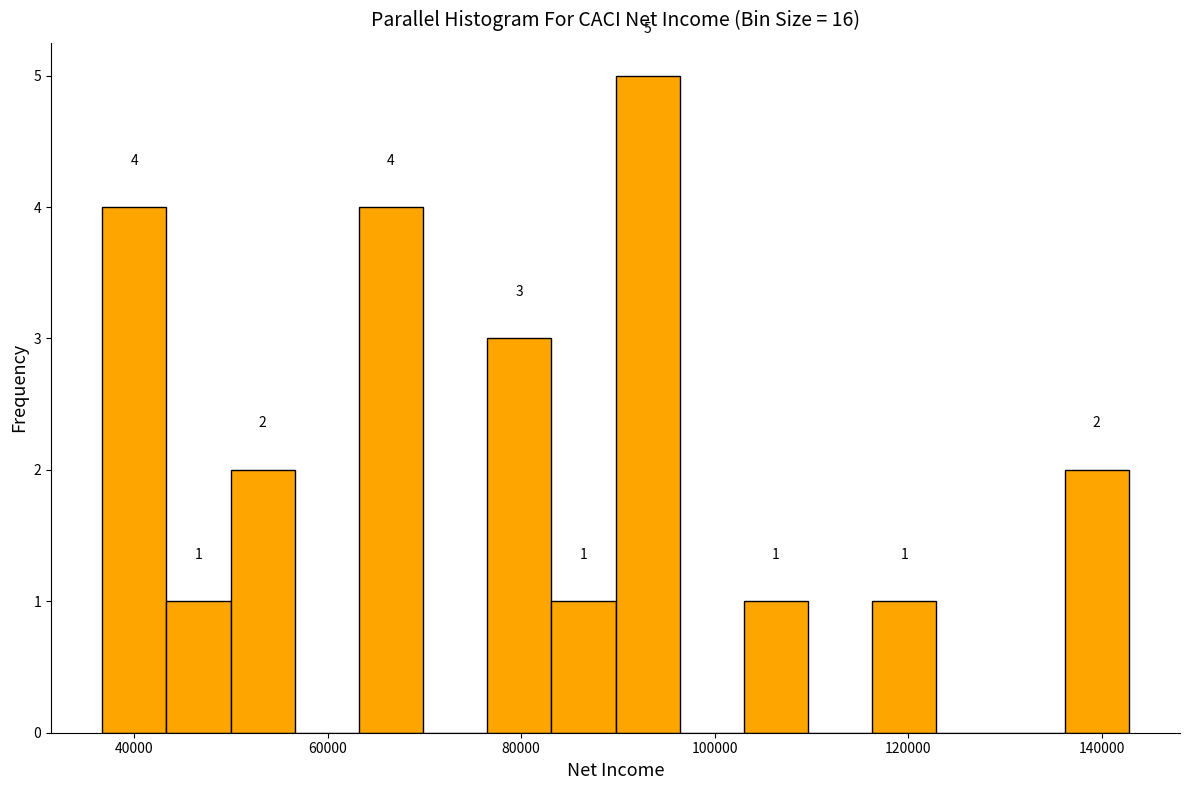

Read against the x-axis, roughly where is the centre of the tallest bar?

94000